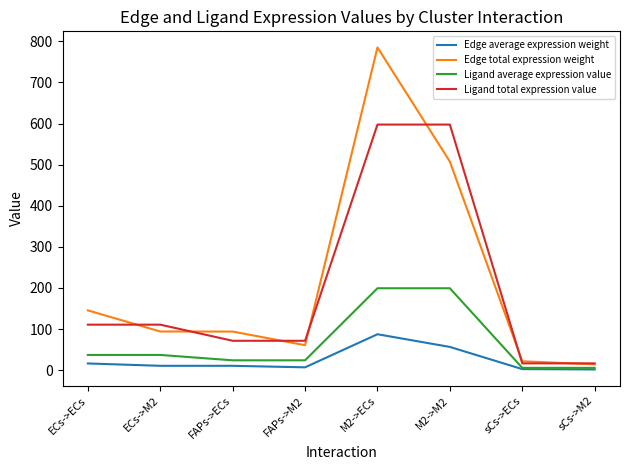

Is it true that Ligand average expression value equals 199.2 at M2->M2?

True